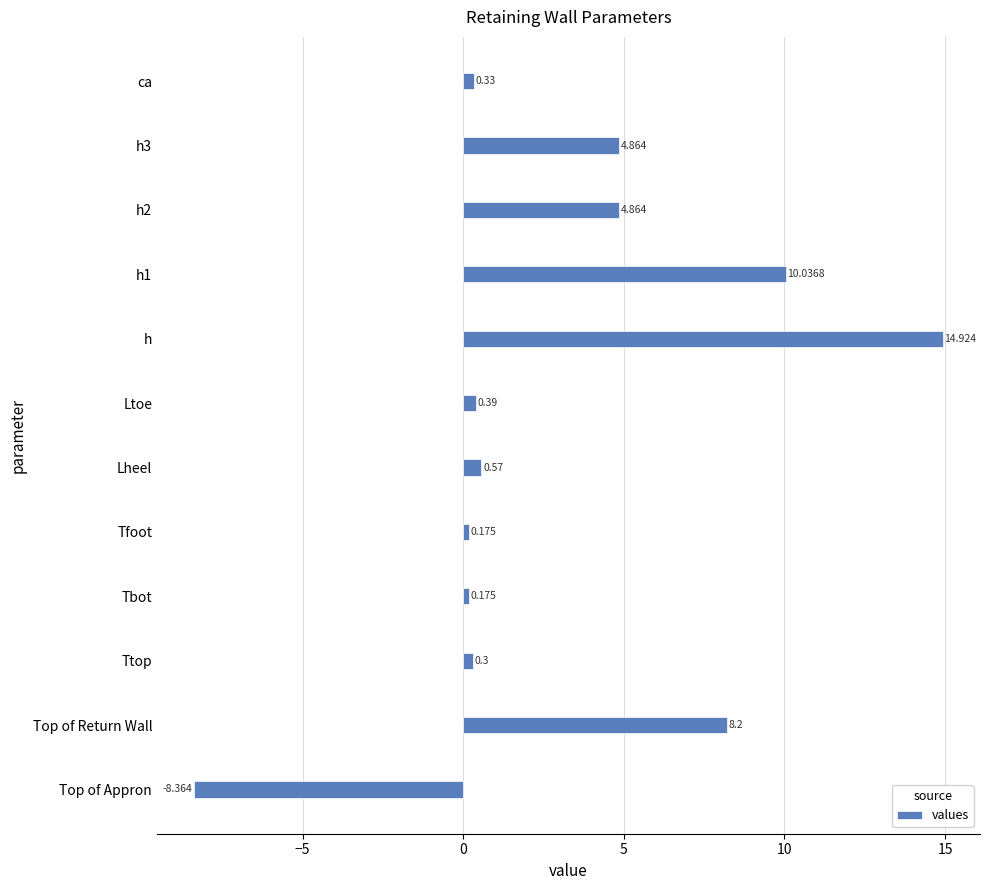

Which has a higher value, ca or Top of Return Wall?

Top of Return Wall